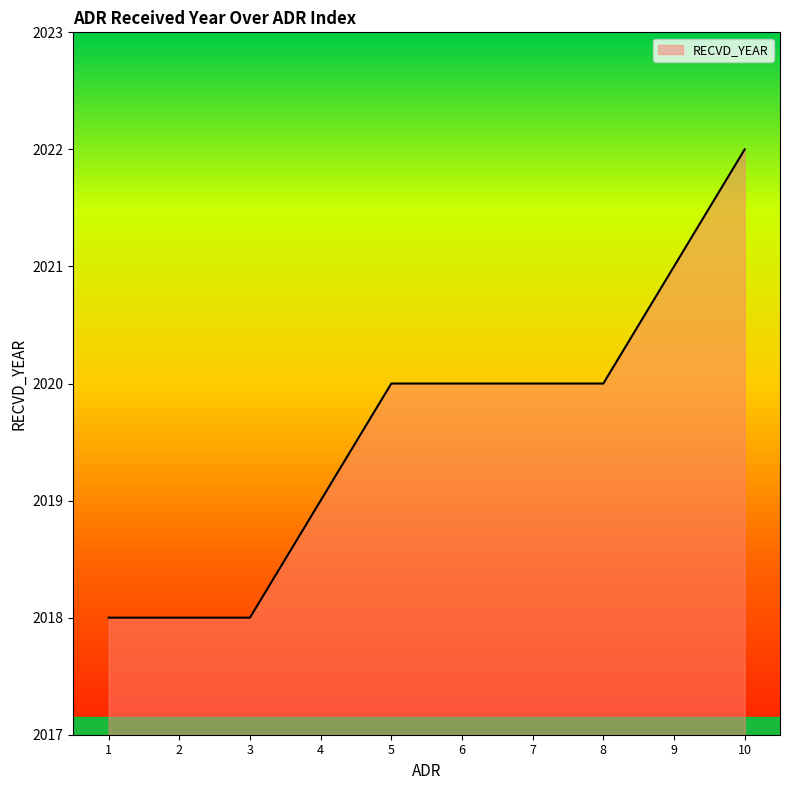

What is the maximum value shown in the chart?

2022